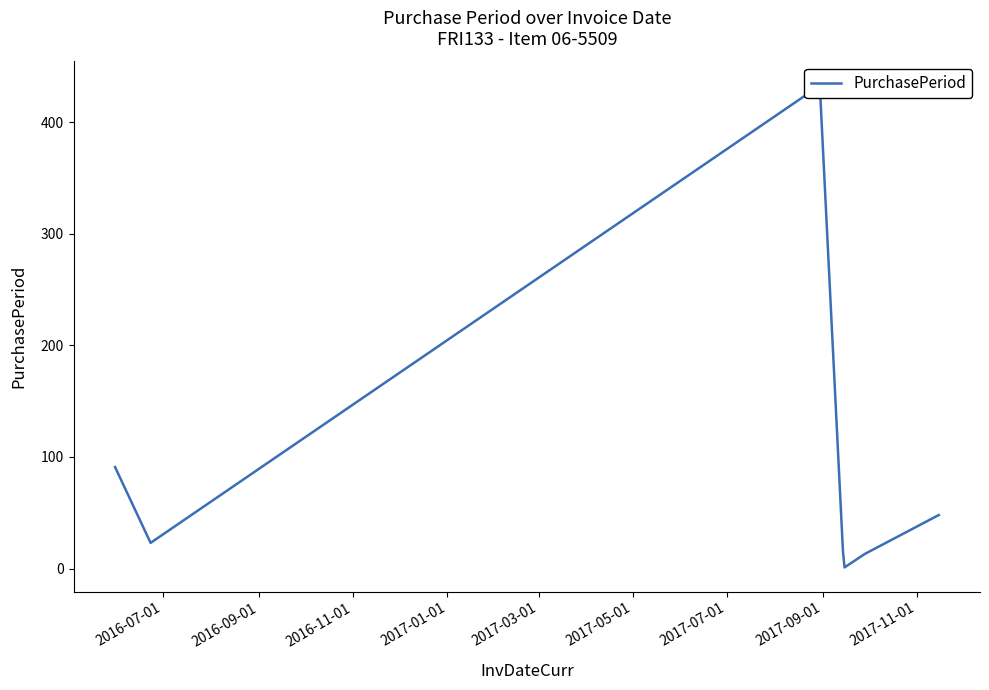

What is the label of the 7th point from the left?

2017-07-01